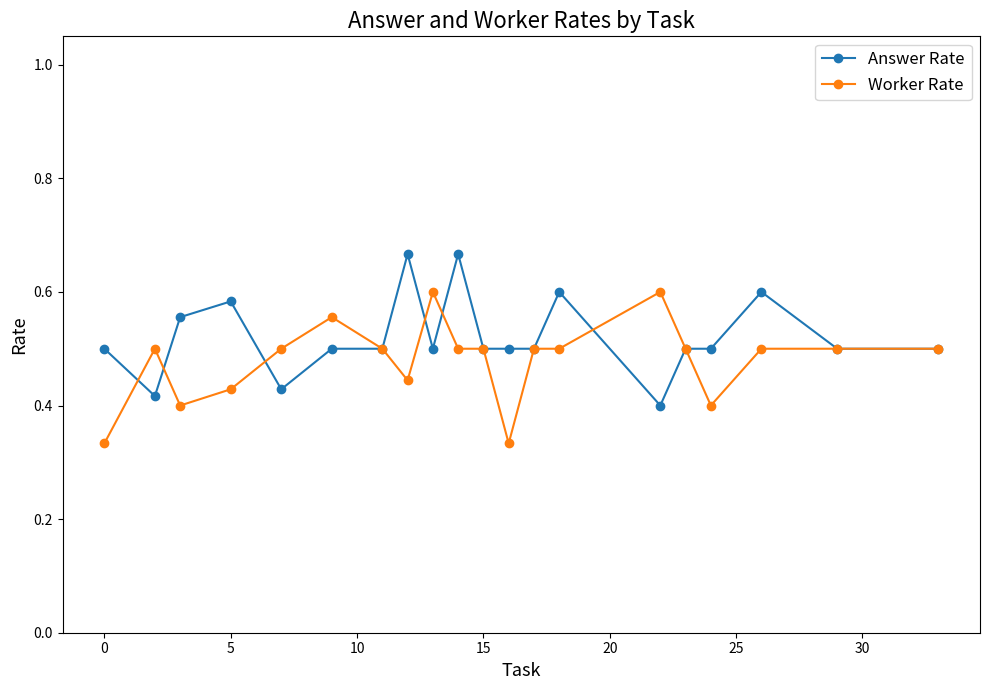

True or false: Answer Rate has more than 0 interior local peaks.

True